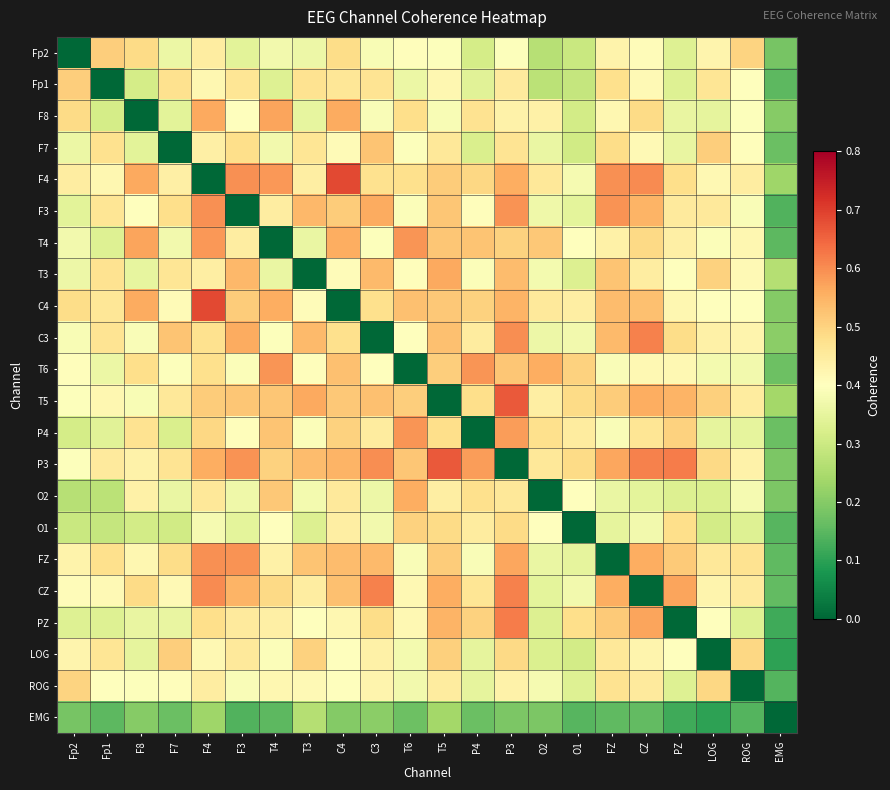

At FZ, list the series in order from smallest to largest.

FZ, EMG, O1, O2, T6, P4, F8, Fp2, T4, LOG, ROG, Fp1, F7, T5, PZ, T3, C4, C3, CZ, P3, F3, F4